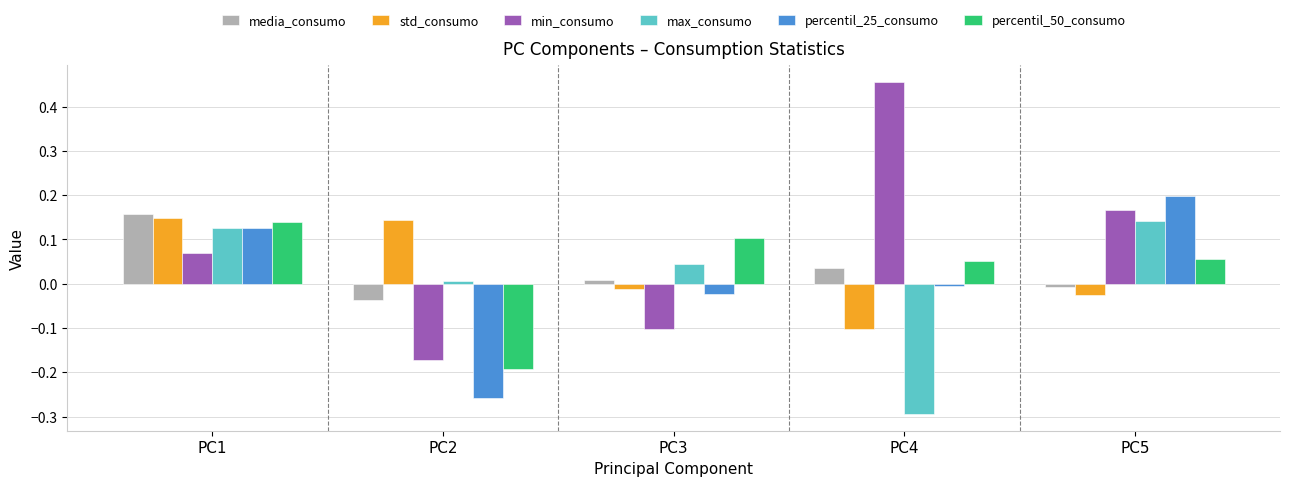

At how many categories does at least one series exceed 0?

5